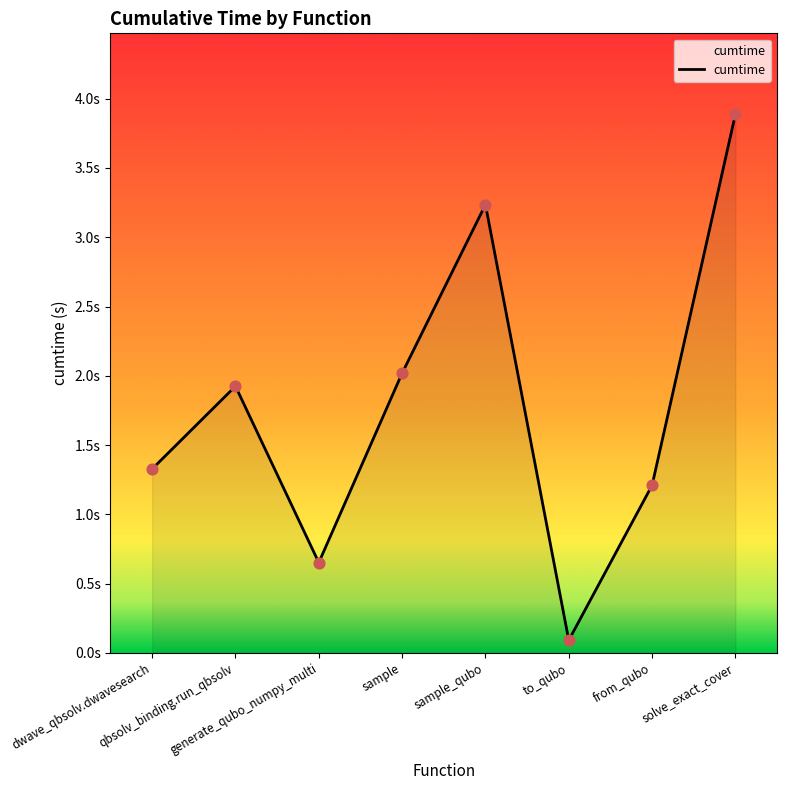

Does the chart have visible grid lines?

No